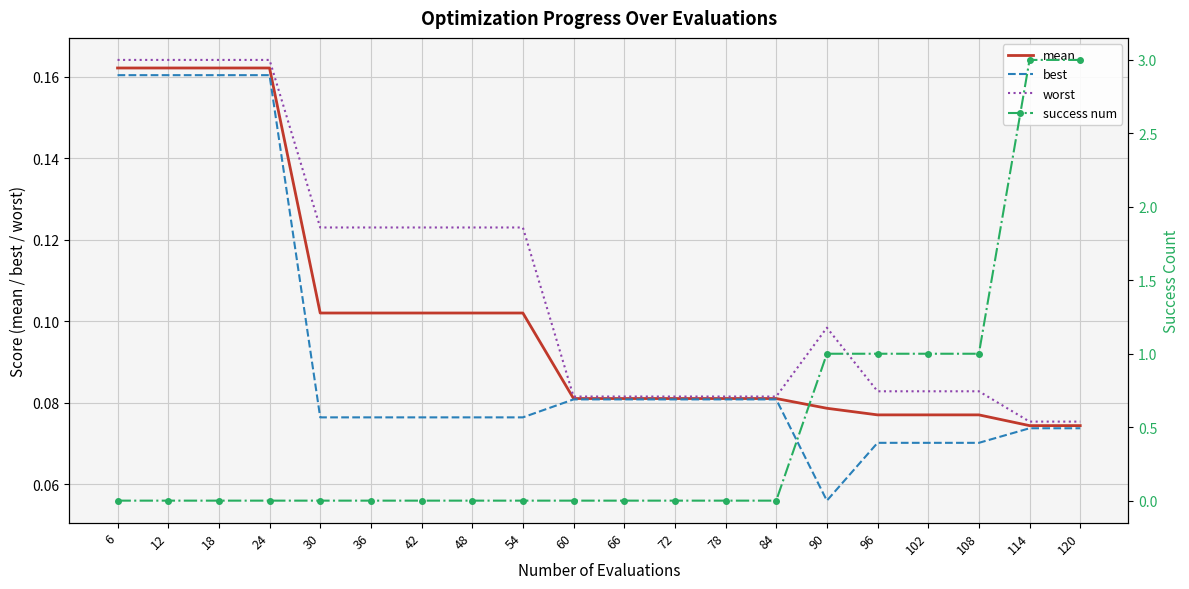

Does the chart have visible grid lines?

Yes